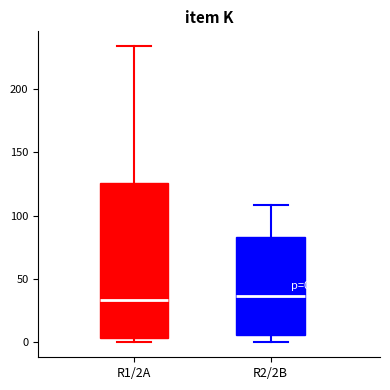

Which box is the tallest, from its lower edge to its upper edge?

R1/2A